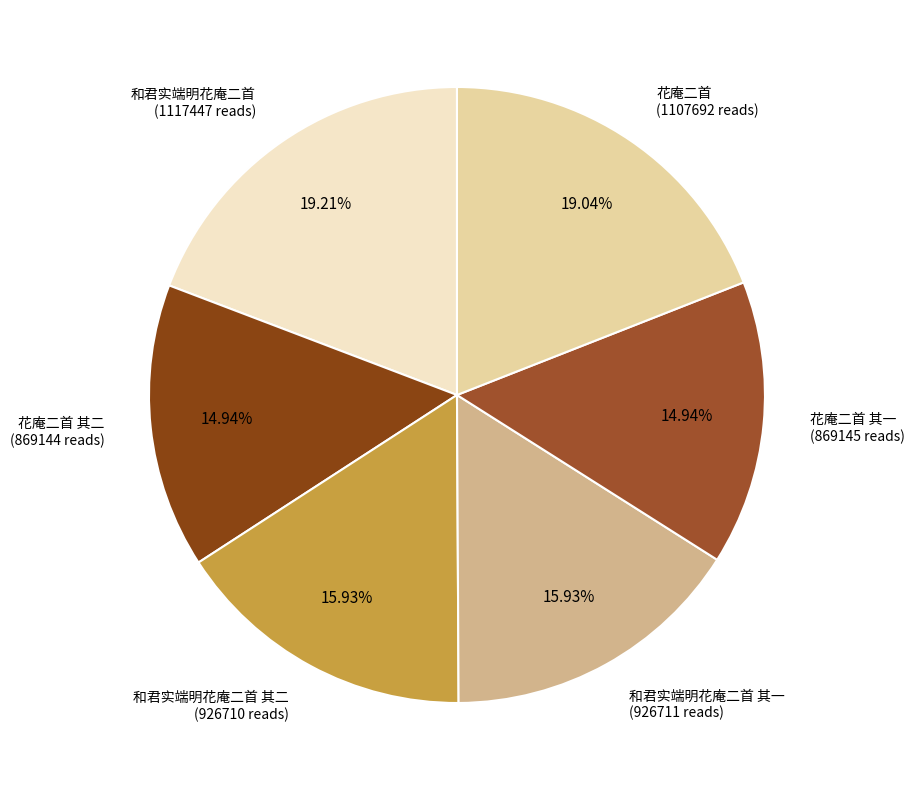

How many segments does this pie chart have?

6